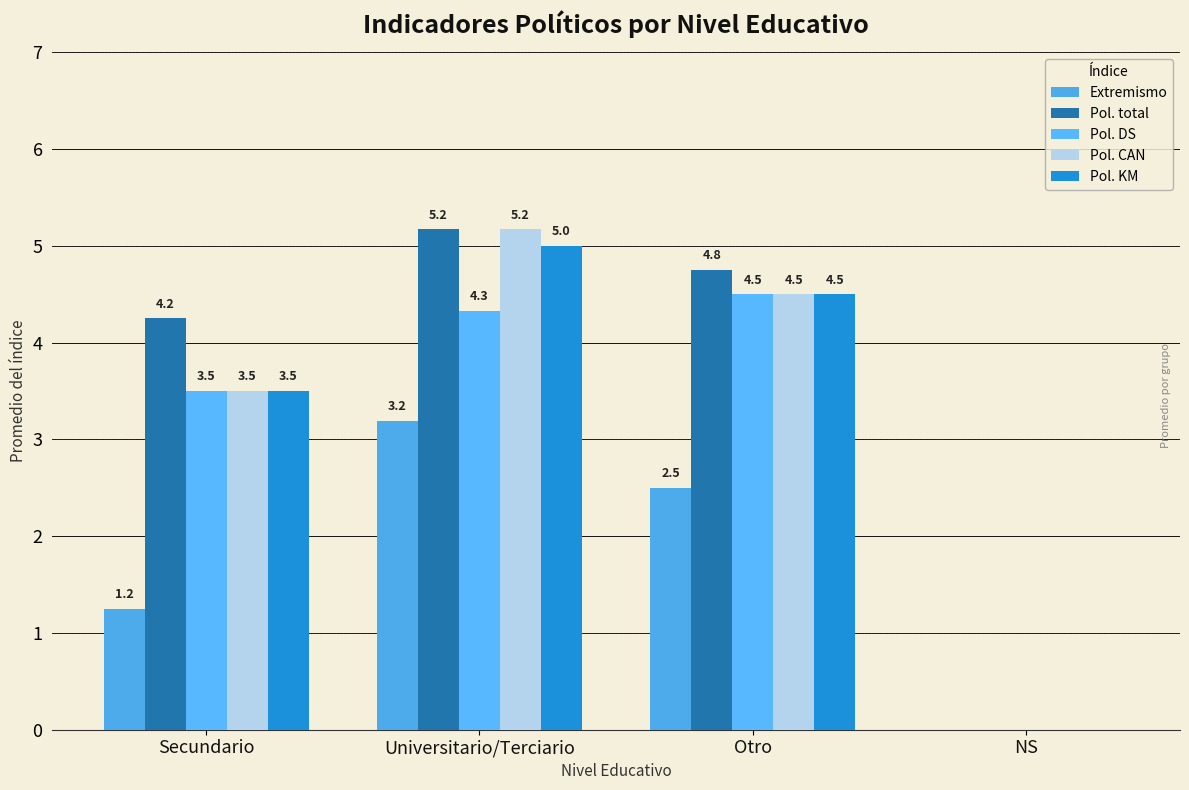

Rank the categories by Extremismo value from highest to lowest.

Universitario/Terciario, Otro, Secundario, NS